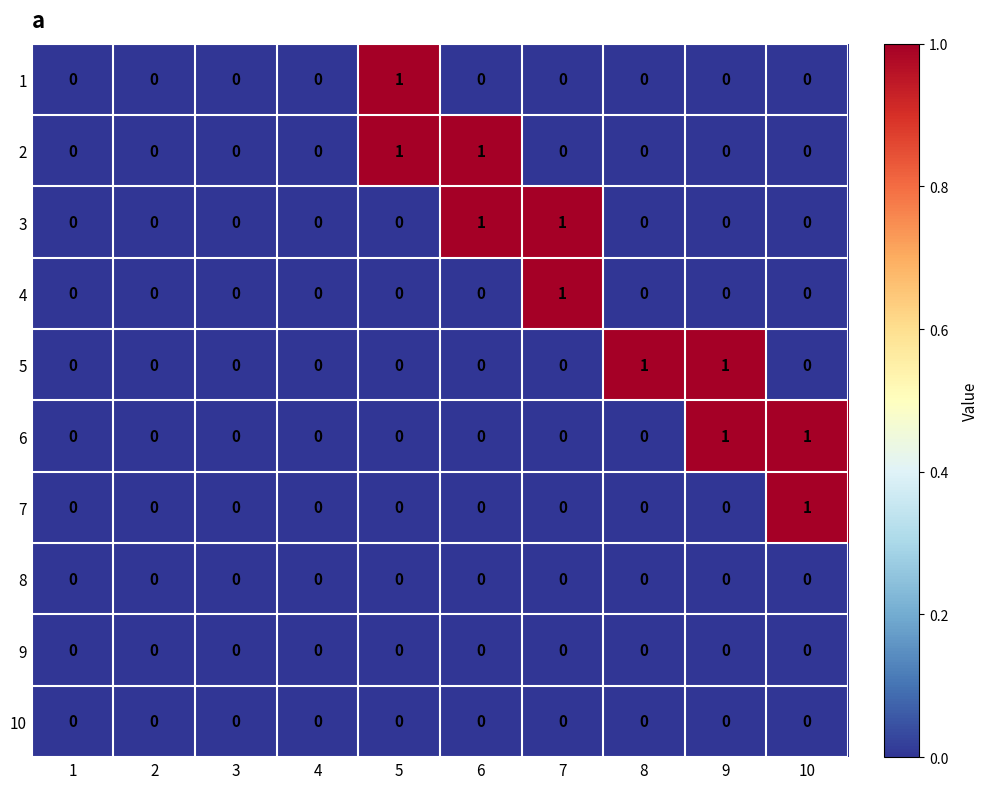

The value of 6 at 1 is 0. True or false?

True